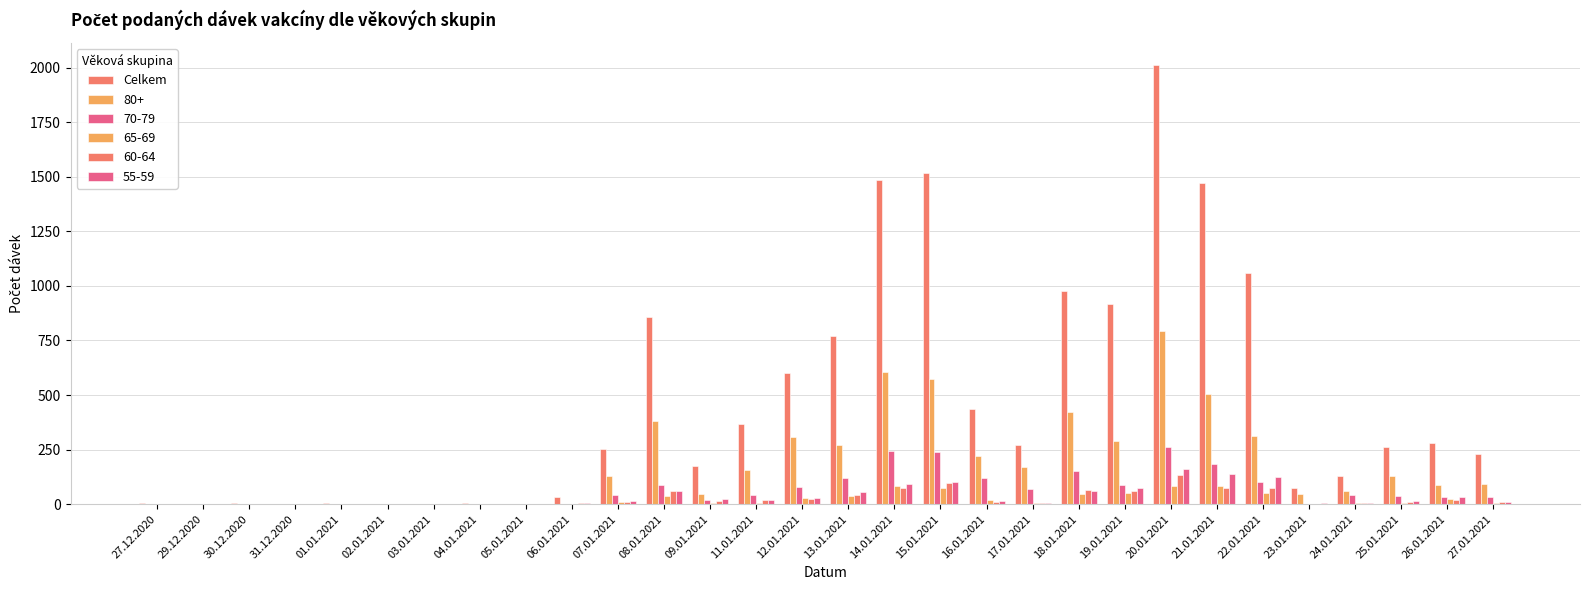

Are the bars grouped side by side (vs. stacked)?

Yes